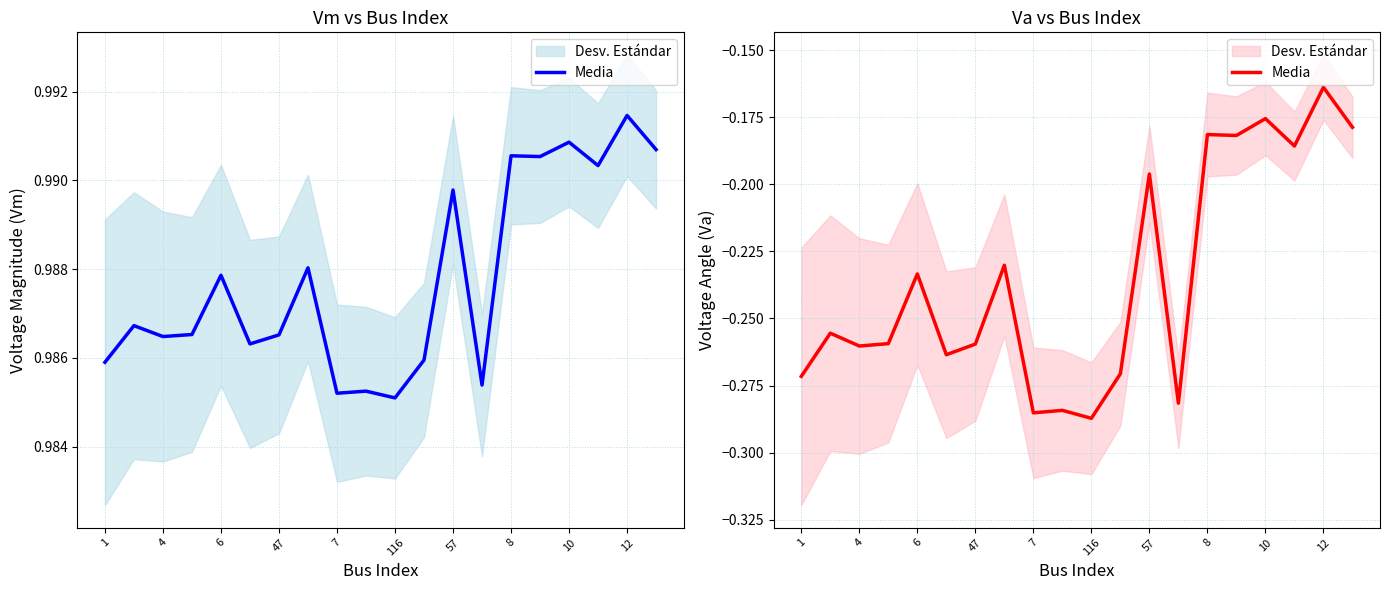

True or false: there are more than 1 points higher than both neighbors.

True